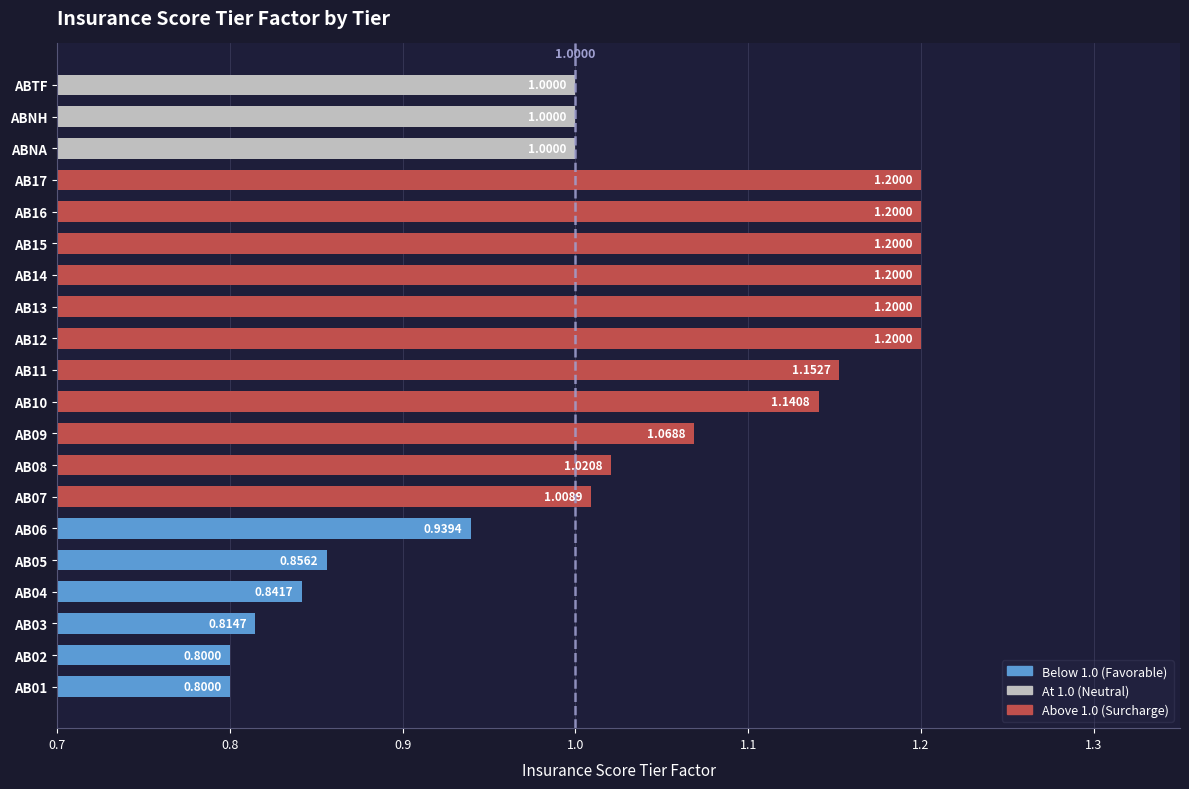

Approximately how many times larger is the value at AB12 compared to ABNH?

1.2